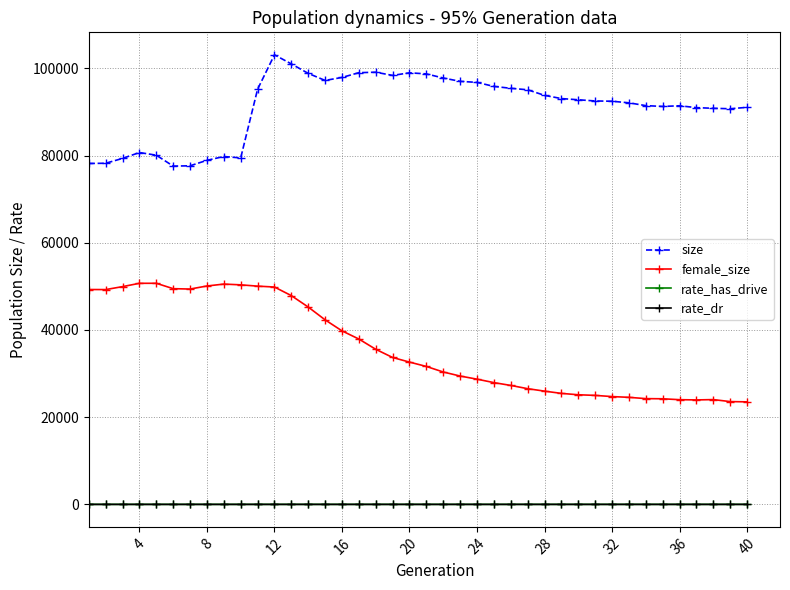

True or false: rate_dr and female_size intersect in this chart.

False